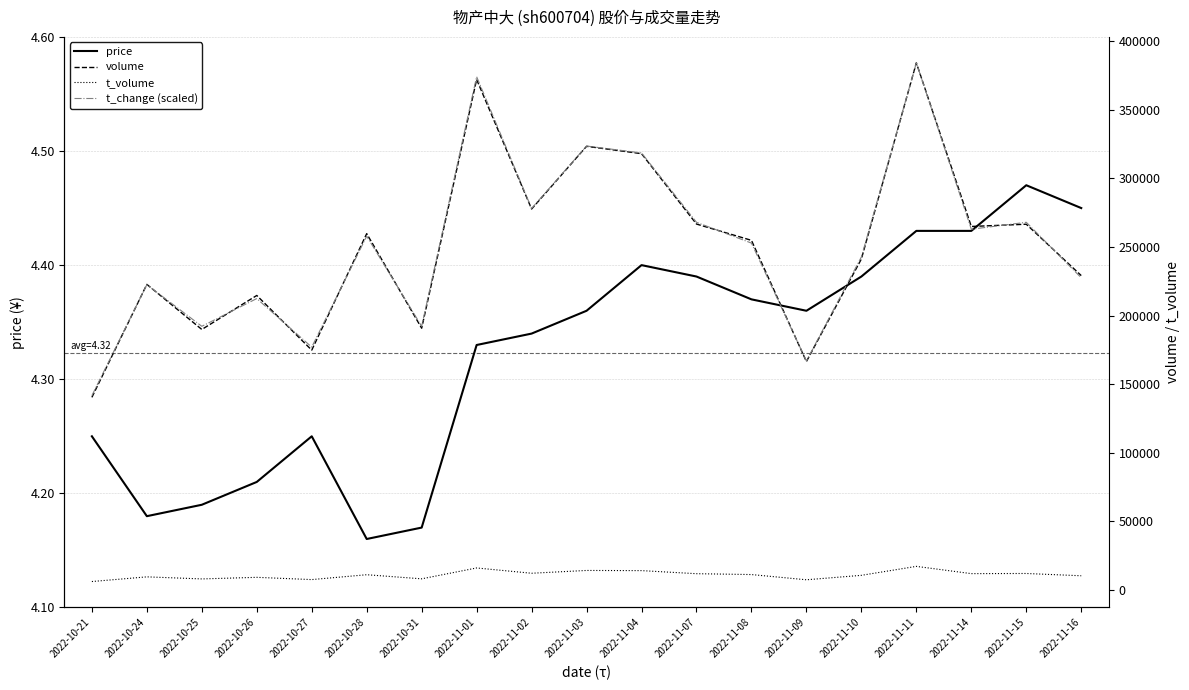

How many data points in volume are less than 254874?

9